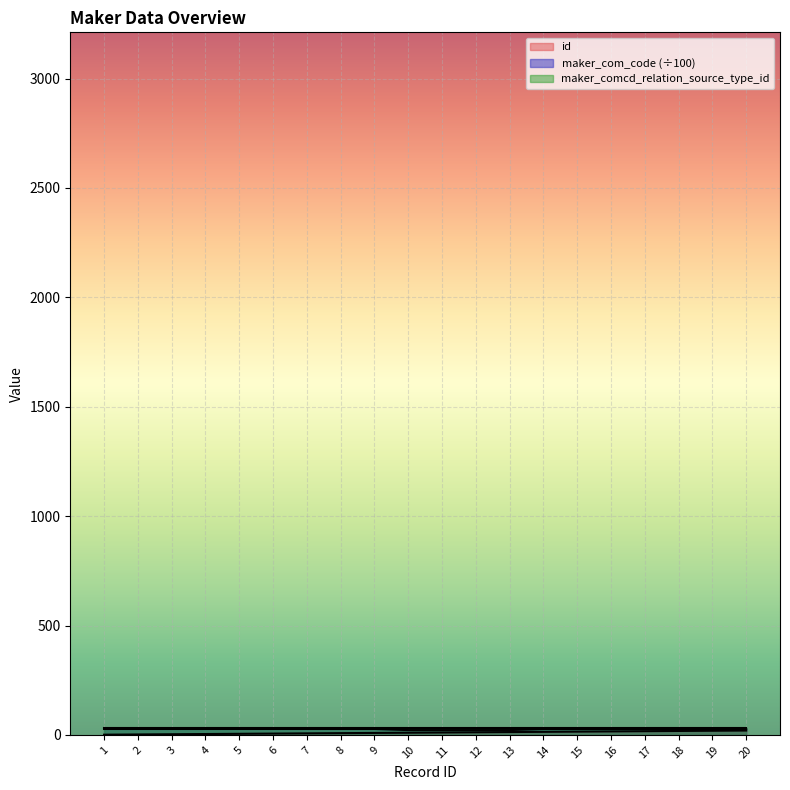

What is the spread (max minus min) of values at 15?

15.0